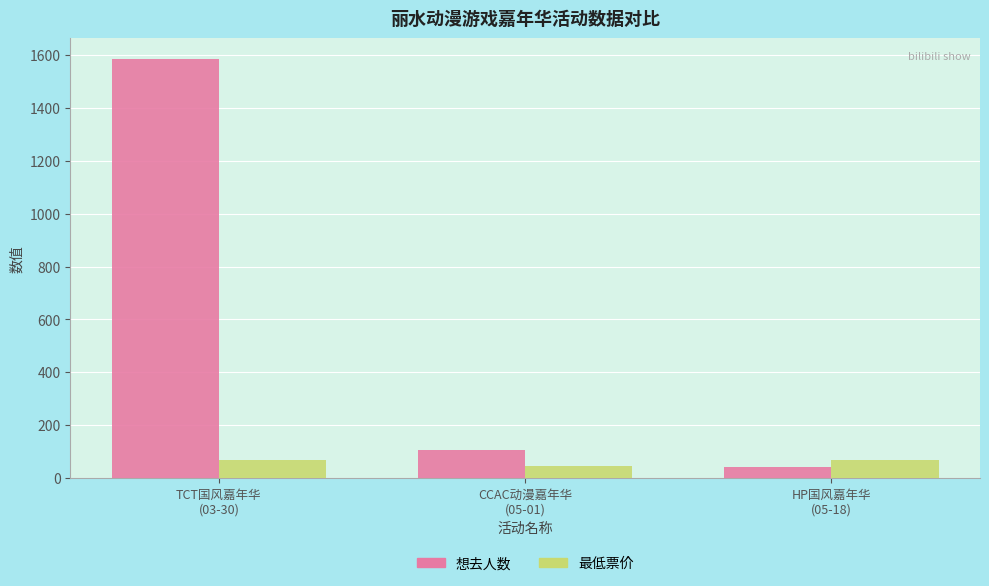

Rank the series by their average value, from lowest to highest.

最低票价, 想去人数